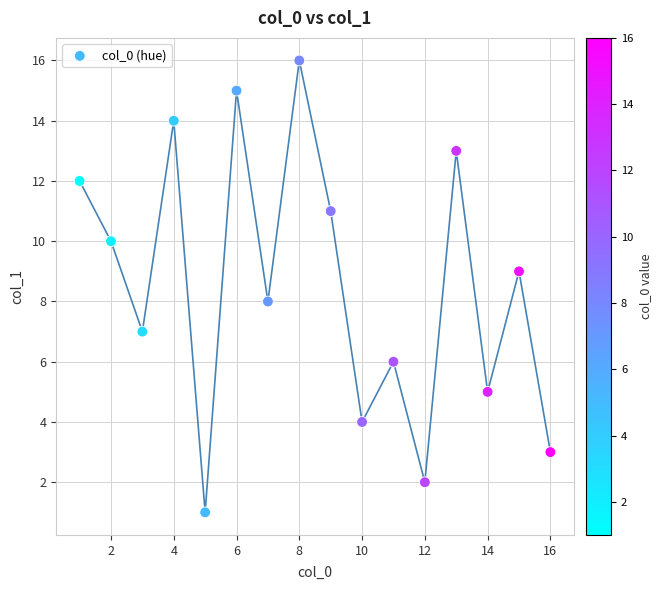

What is the range of Y values (max minus min)?

15